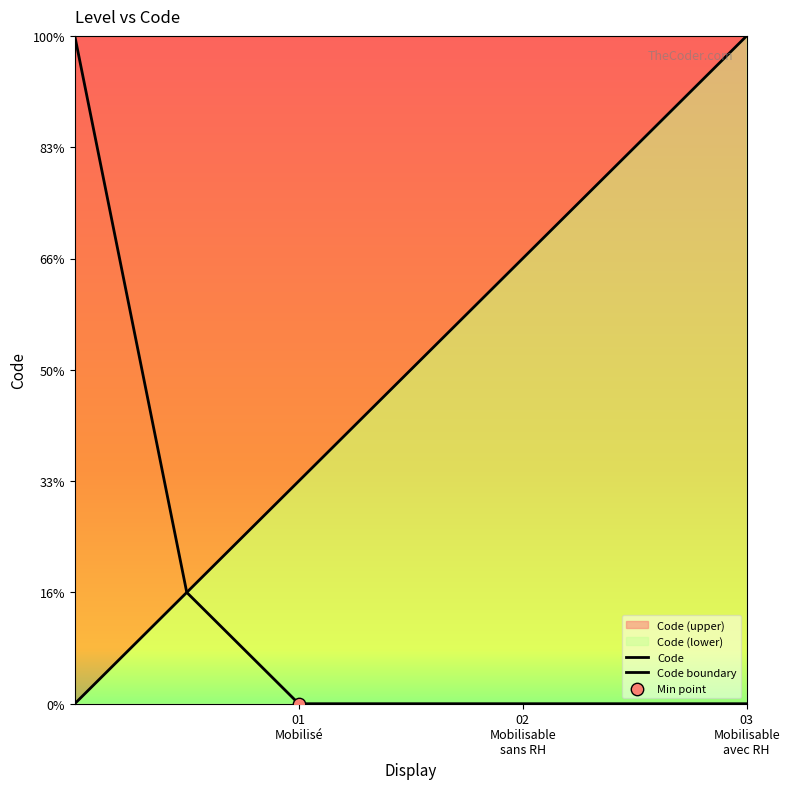

Which series has the largest total across all categories?

Code